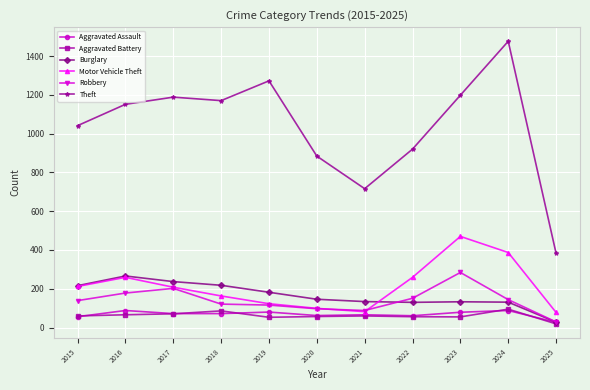

The value of Motor Vehicle Theft at 2020 is 156. True or false?

False